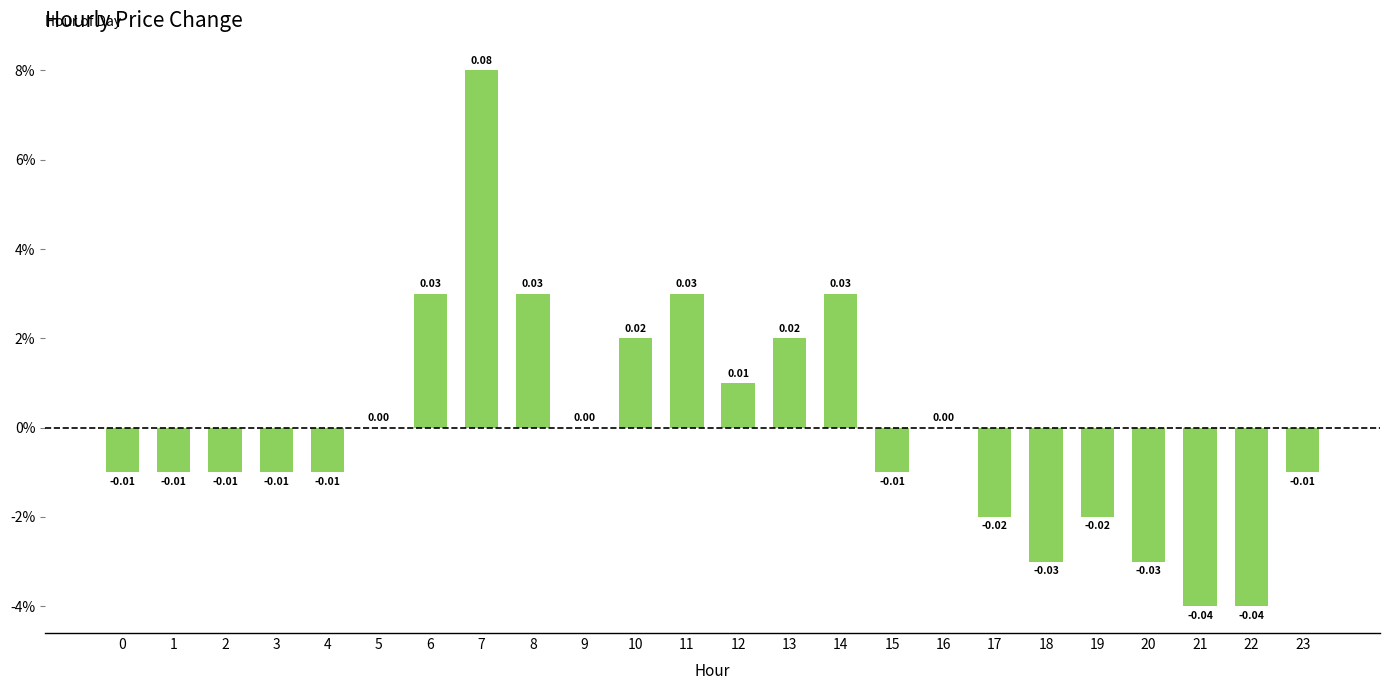

Which has a higher value, 7 or 10?

7